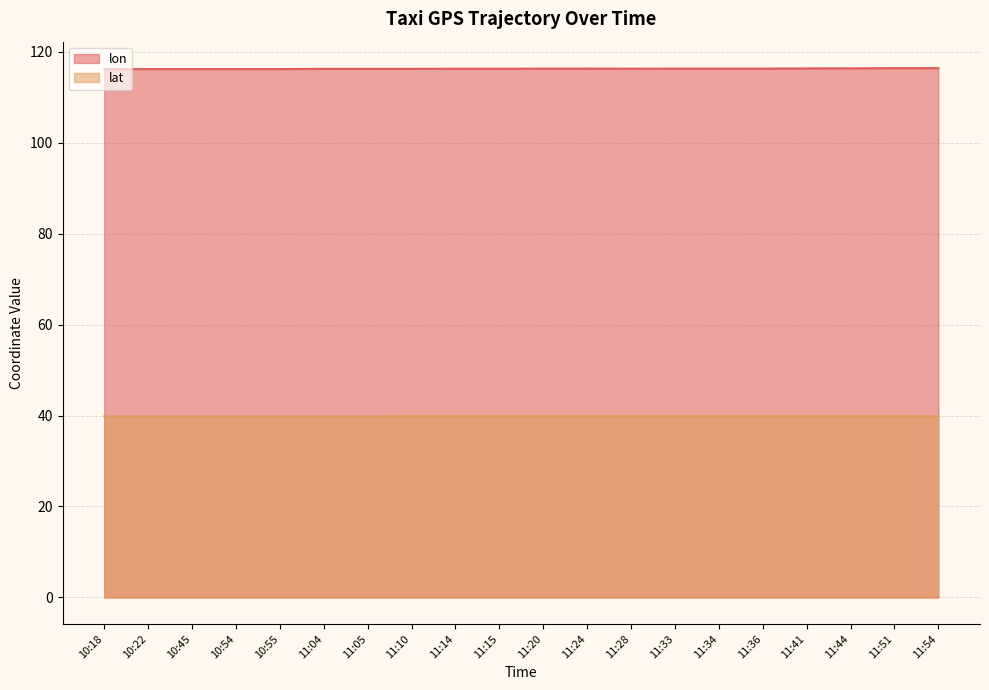

True or false: lon and lat intersect in this chart.

False